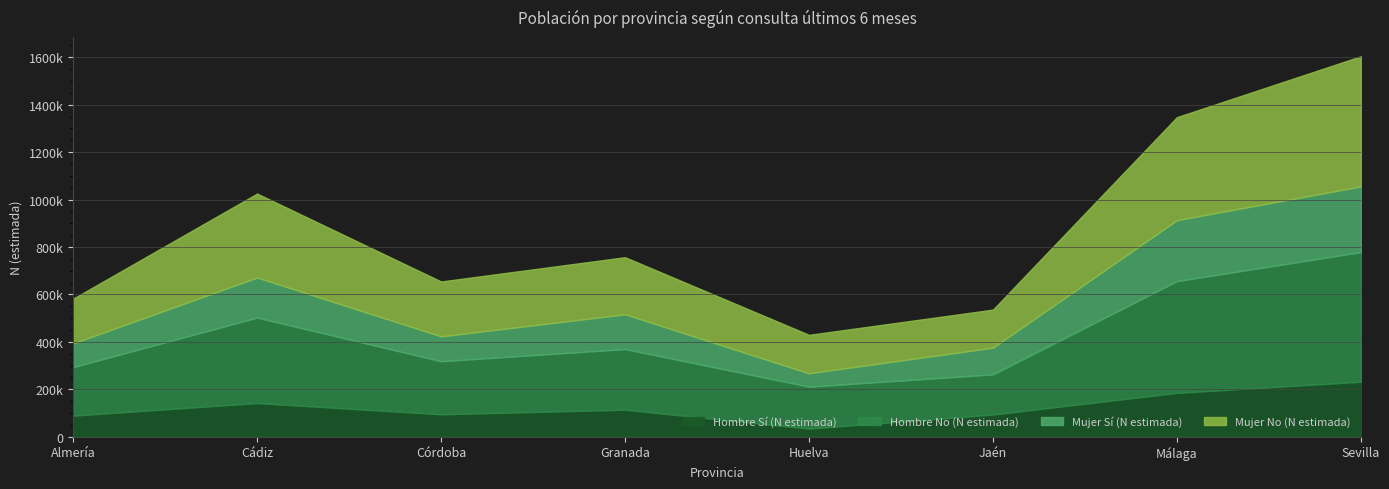

Which series has the largest range (max minus min)?

Mujer No (N estimada)